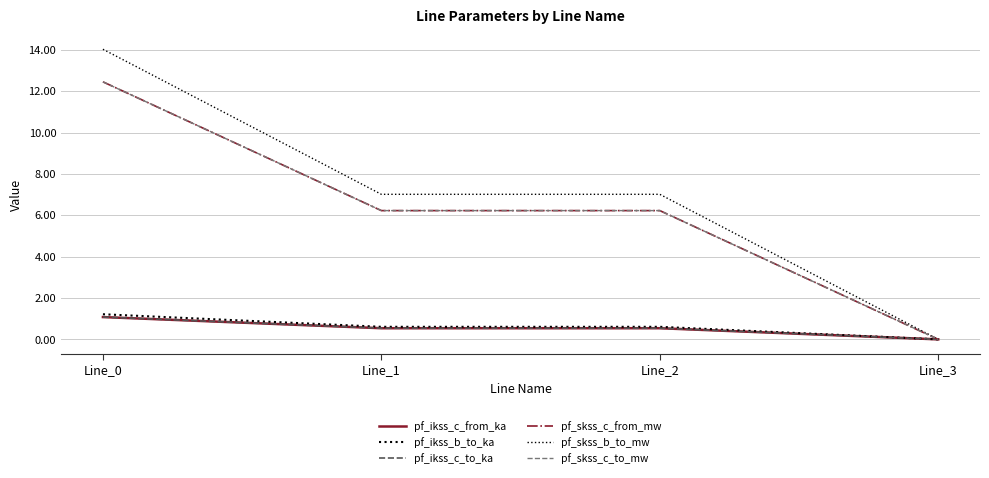

At Line_0, list the series in order from largest to smallest.

pf_skss_b_to_mw, pf_skss_c_from_mw, pf_skss_c_to_mw, pf_ikss_b_to_ka, pf_ikss_c_from_ka, pf_ikss_c_to_ka